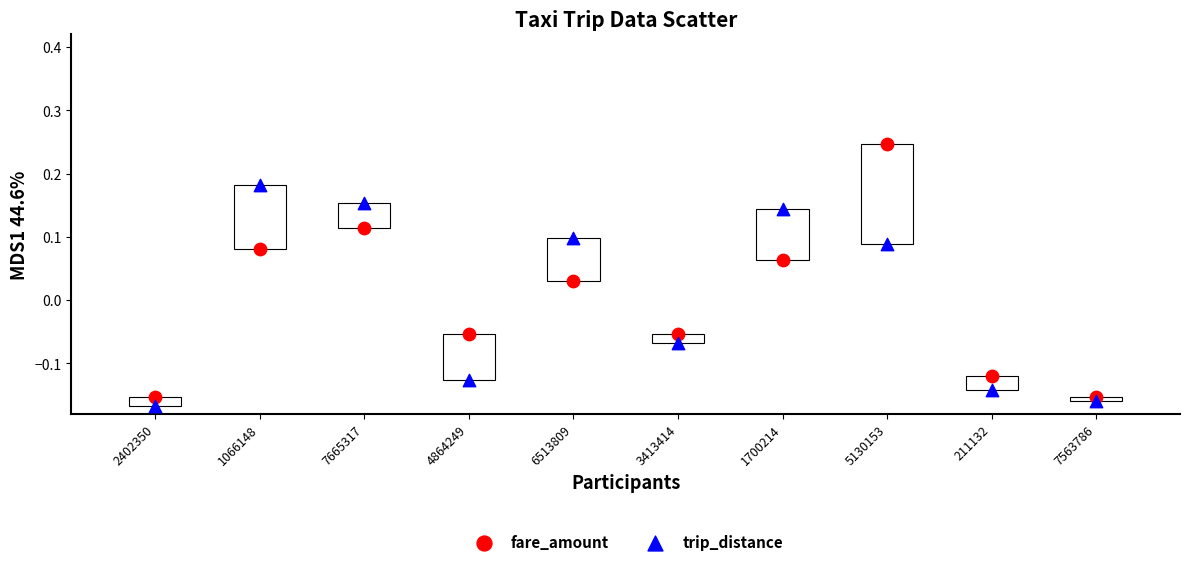

Which series reaches the maximum Y coordinate?

fare_amount